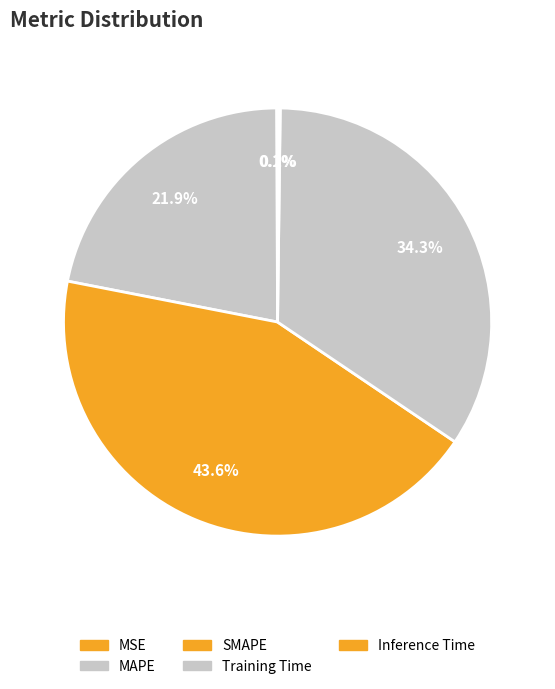

What percentage do MAPE and Training Time together represent?

56.1%